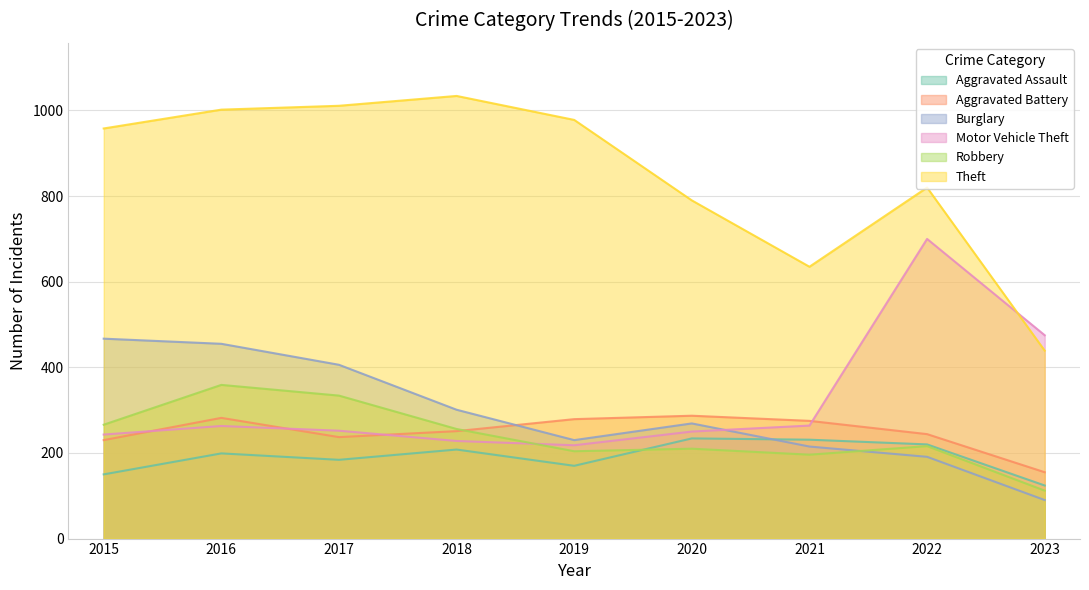

What is the average value of the Aggravated Assault series?

191